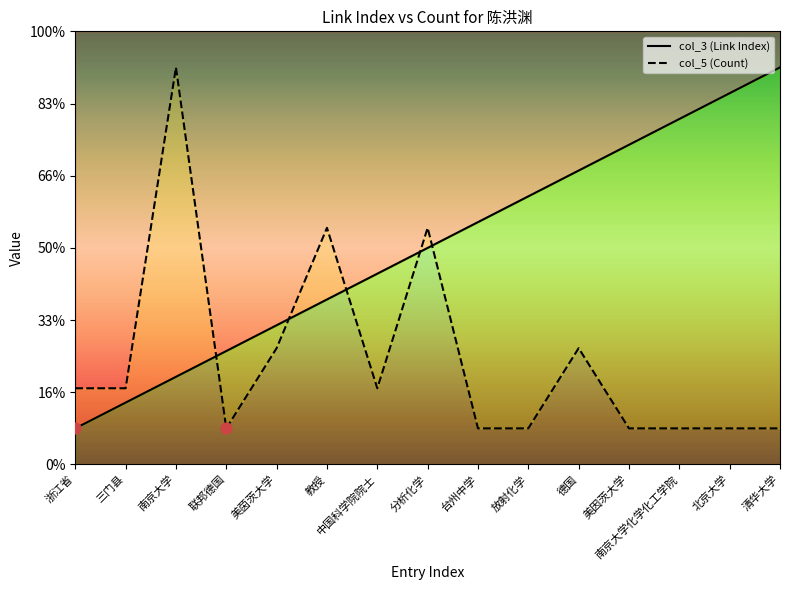

At how many categories does at least one series exceed 7?

7